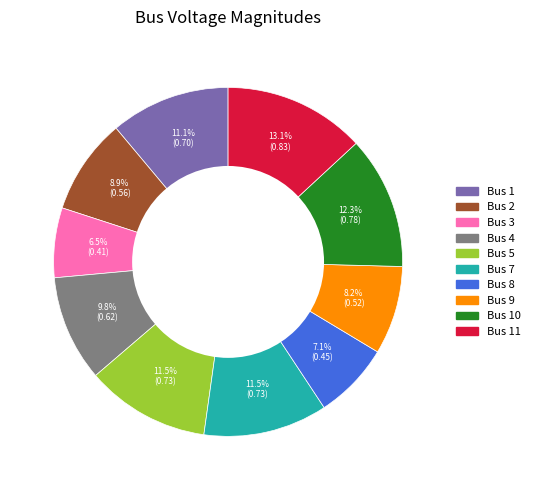

Does any single category account for the majority?

No